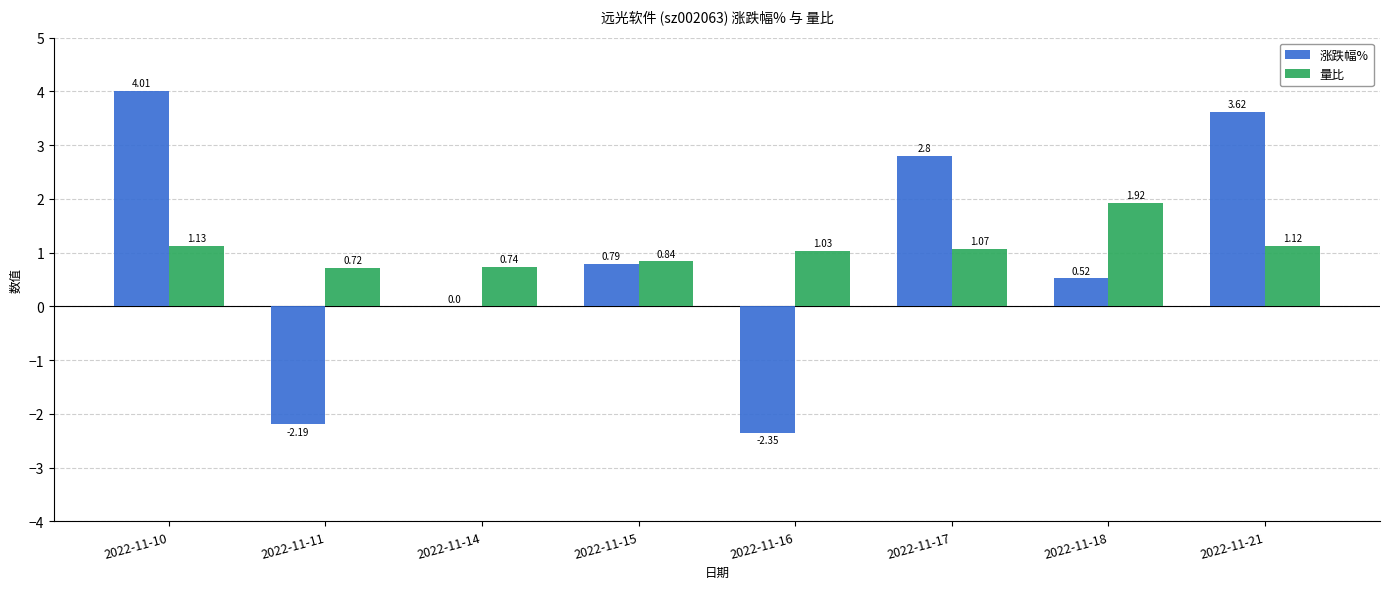

How many distinct data groups are displayed?

2